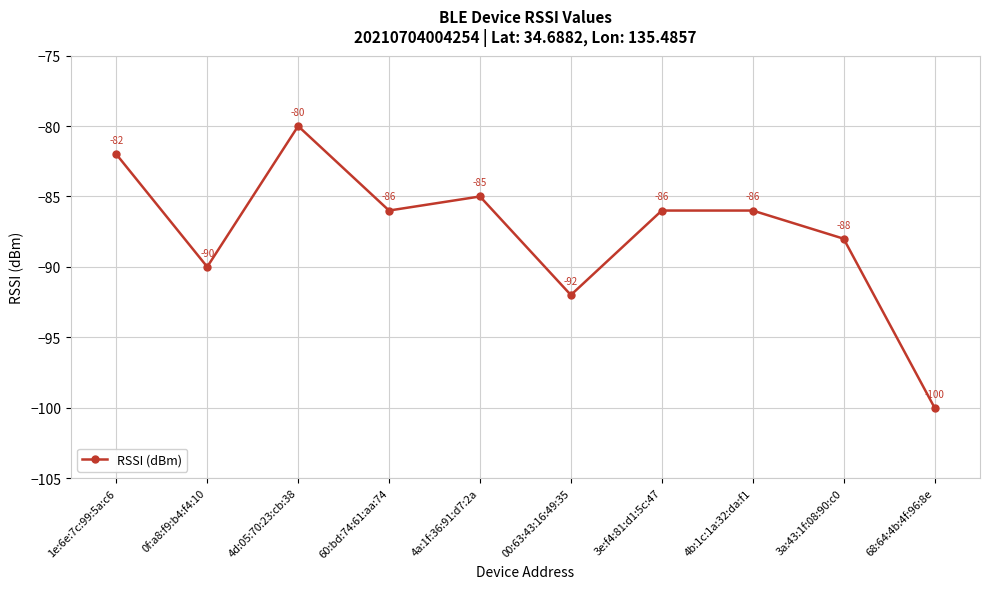

Is this an area chart (filled region under the line)?

No